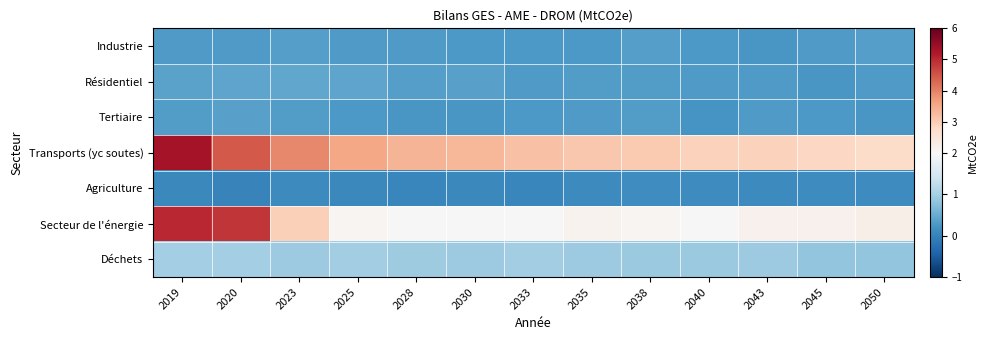

Which series has the largest total across all categories?

Transports (yc soutes)